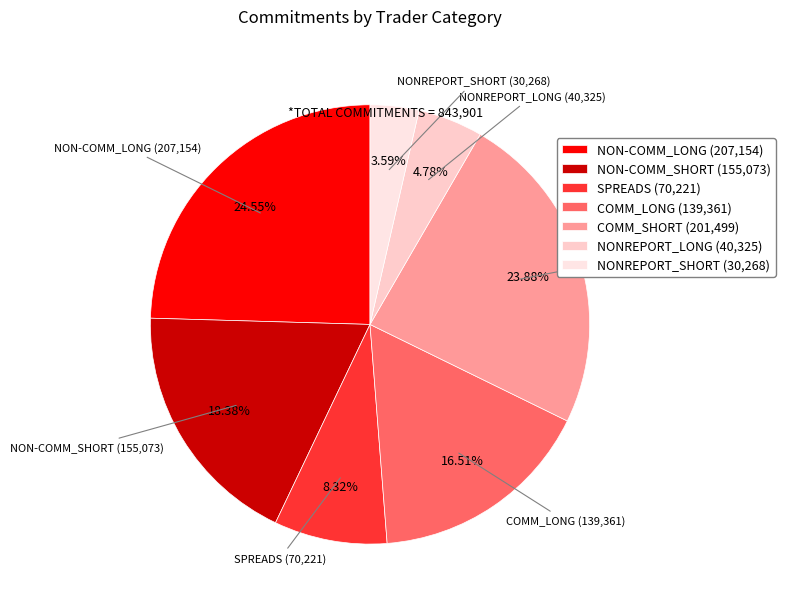

To the nearest percent, what is the difference between the COMM_LONG and NON-COMM_LONG slice percentages?

8%